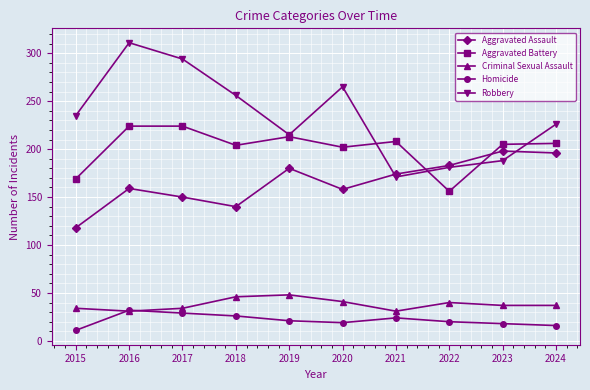

True or false: Aggravated Battery and Homicide intersect in this chart.

False